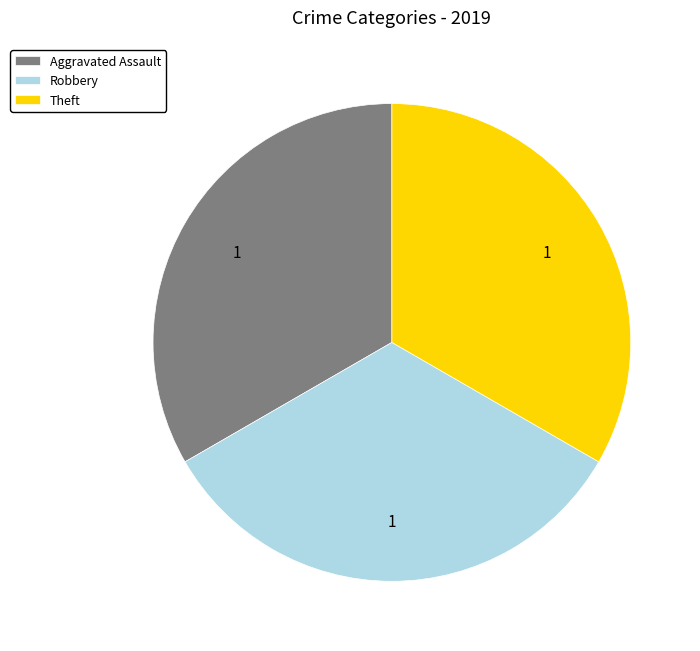

Do Robbery and Aggravated Assault together represent more than half of the pie?

Yes